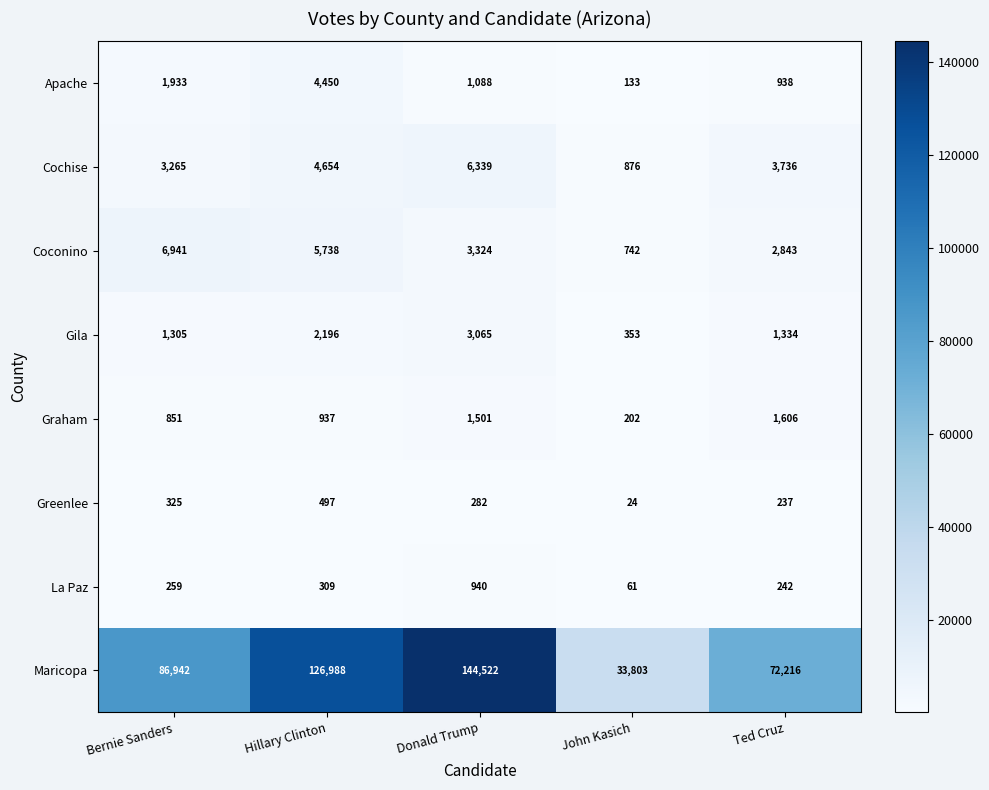

Is it true that Coconino equals 5738 at Hillary Clinton?

True